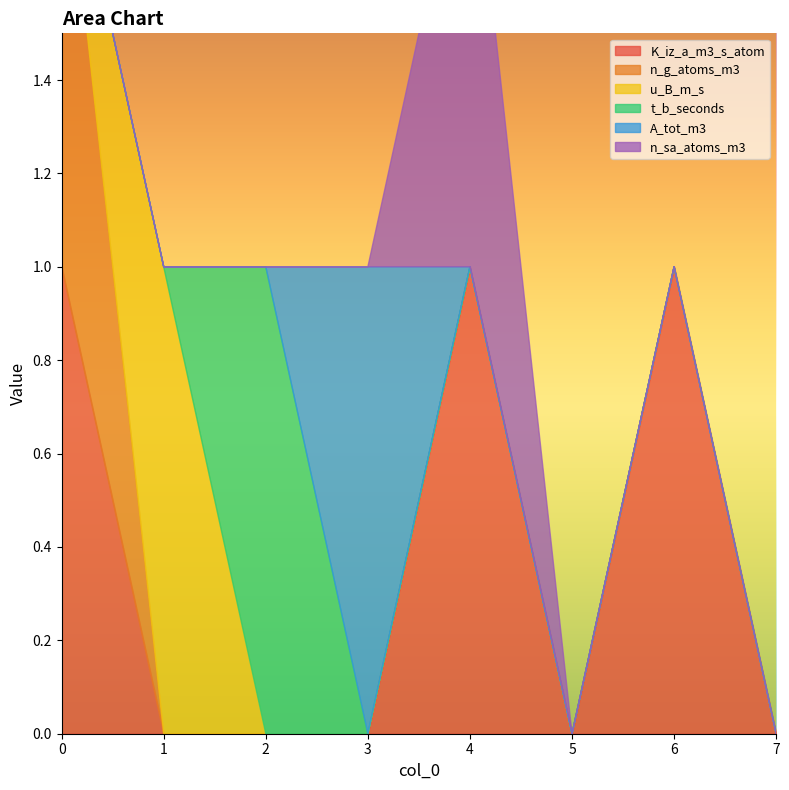

True or false: A_tot_m3 has more than 2 interior local peaks.

False